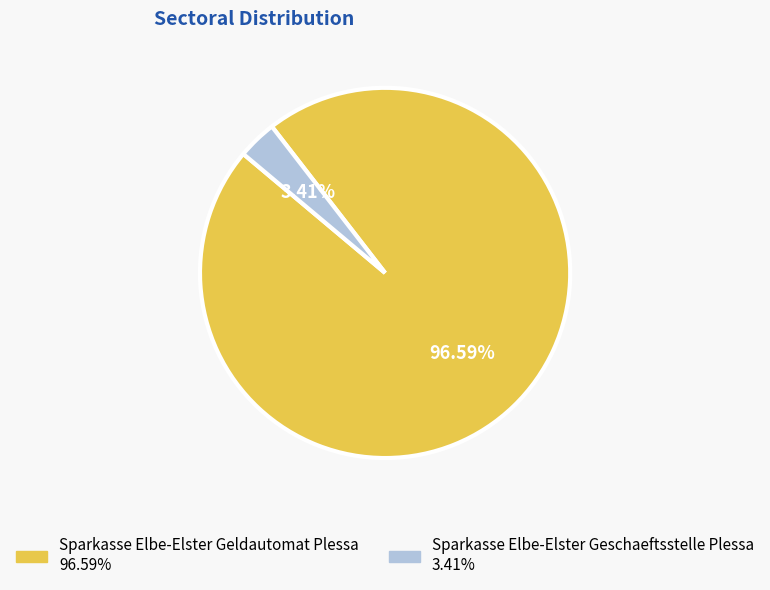

Is the sum of Sparkasse Elbe-Elster Geldautomat Plessa and Sparkasse Elbe-Elster Geschaeftsstelle Plessa greater than half?

Yes